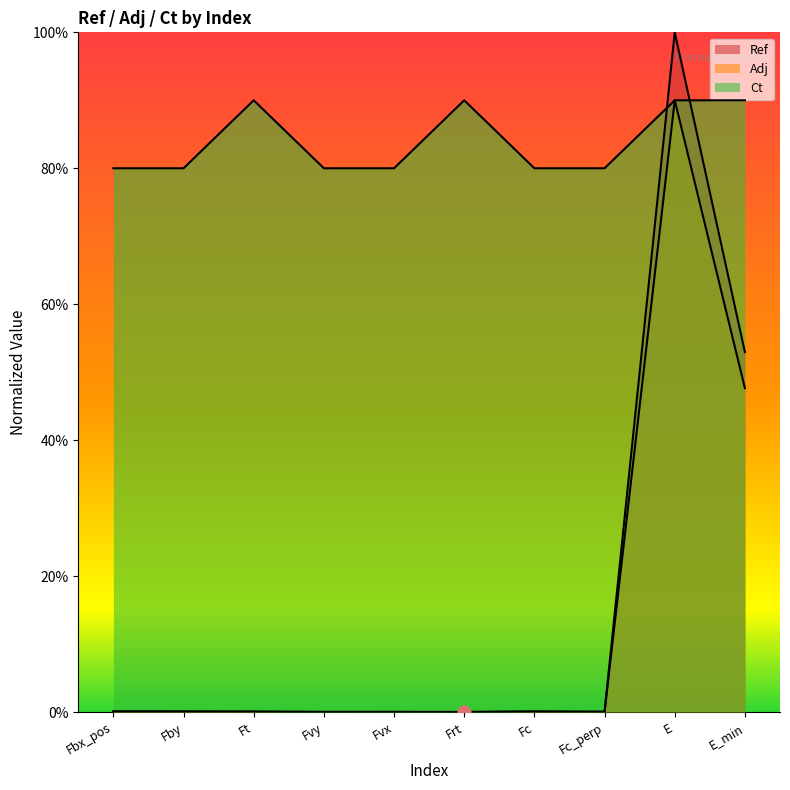

What is the total value across all series at Frt?

90.0